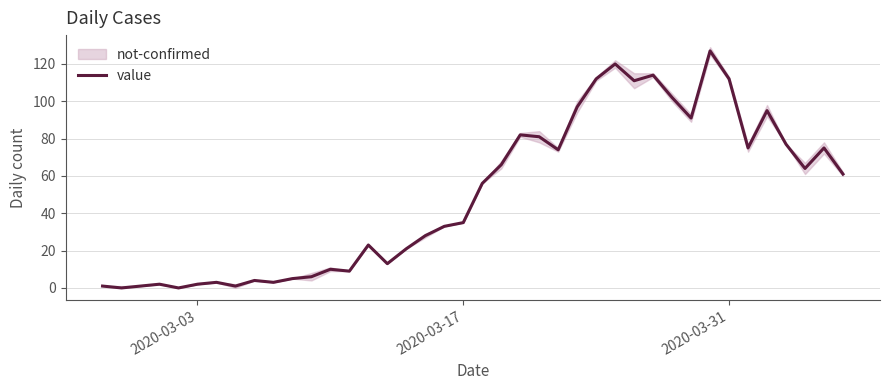

What is the maximum value for value?

127